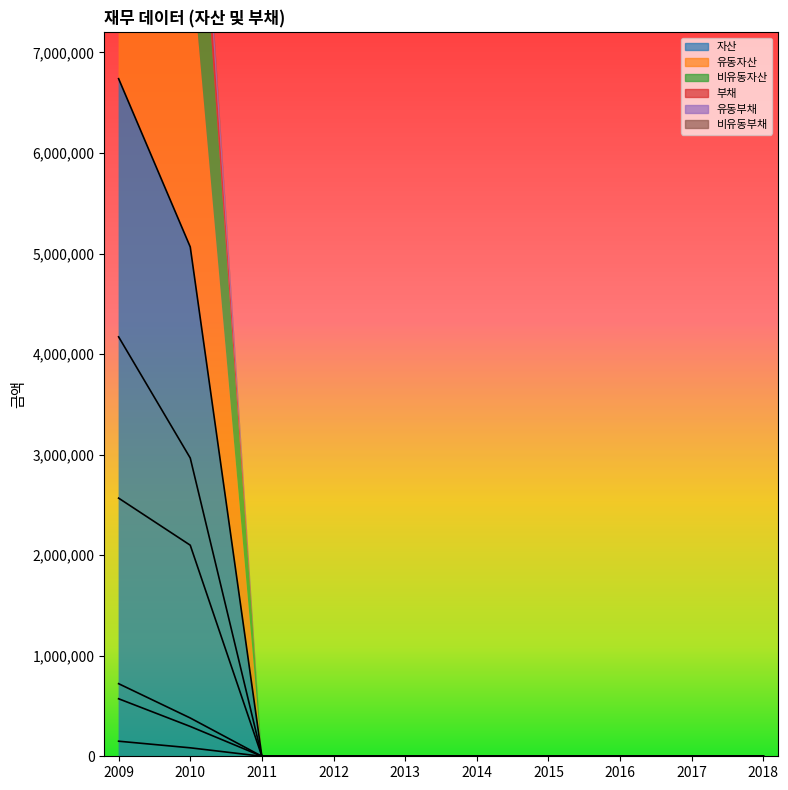

The value of 부채 at 2010 is 380776. True or false?

True